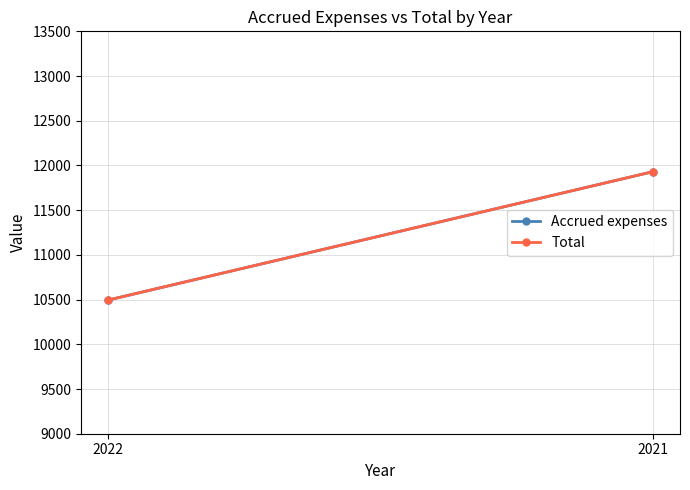

The Accrued expenses series shows 7630 at 2021. True or false?

False